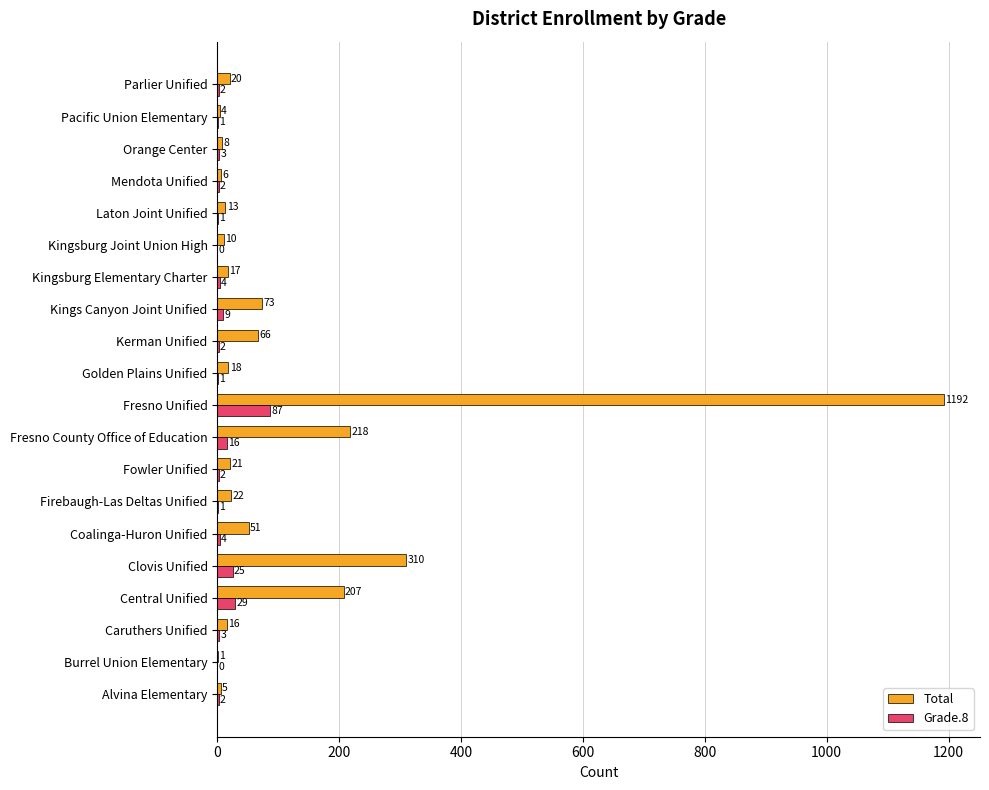

At which category is the sum across all series the highest?

Fresno Unified